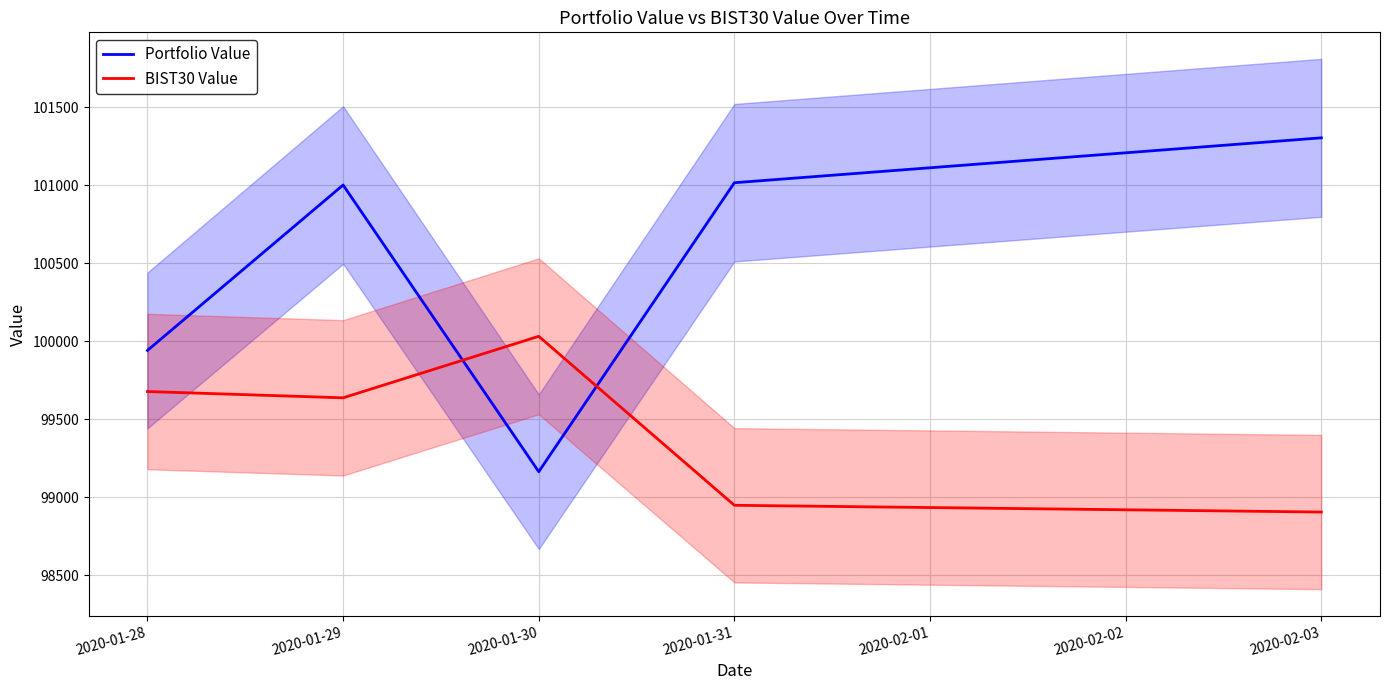

At which category is the sum across all series the highest?

2020-01-29